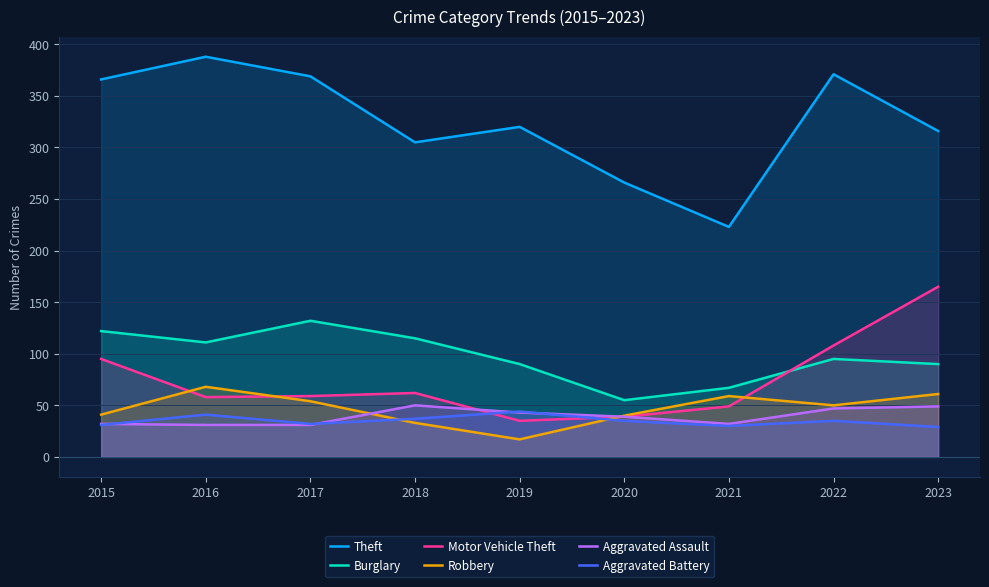

The value of Motor Vehicle Theft at 2023 is 165. True or false?

True